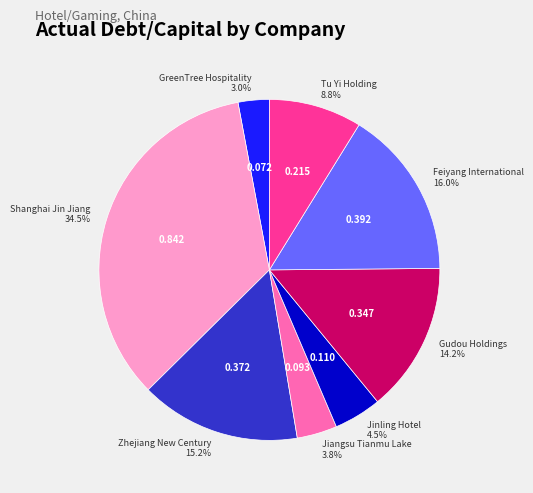

Is there a majority slice in this chart?

No